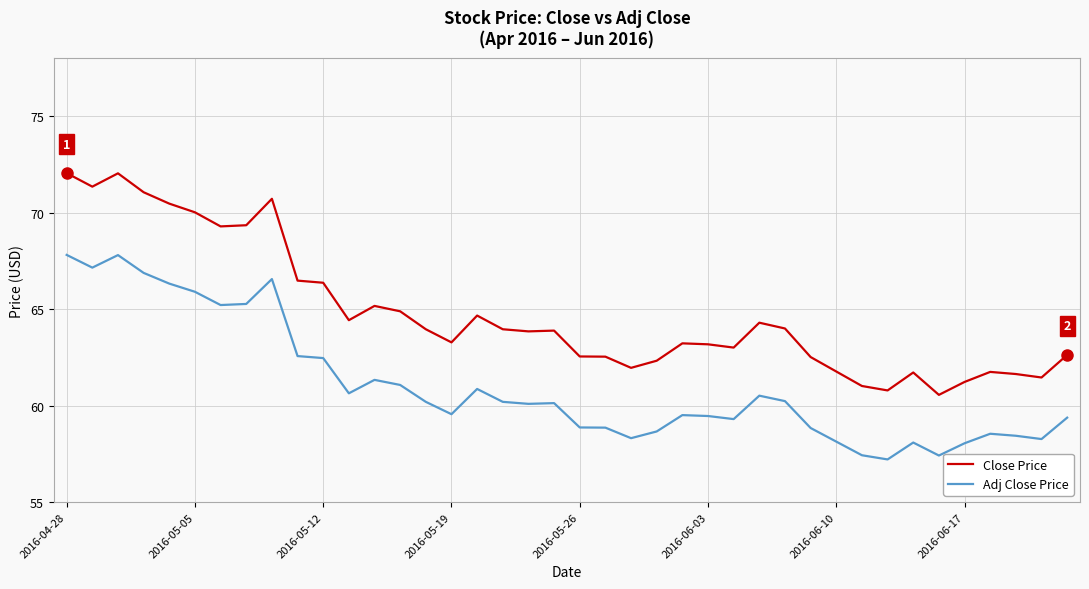

What is the difference between the maximum and minimum values in the Close Price series?

11.5